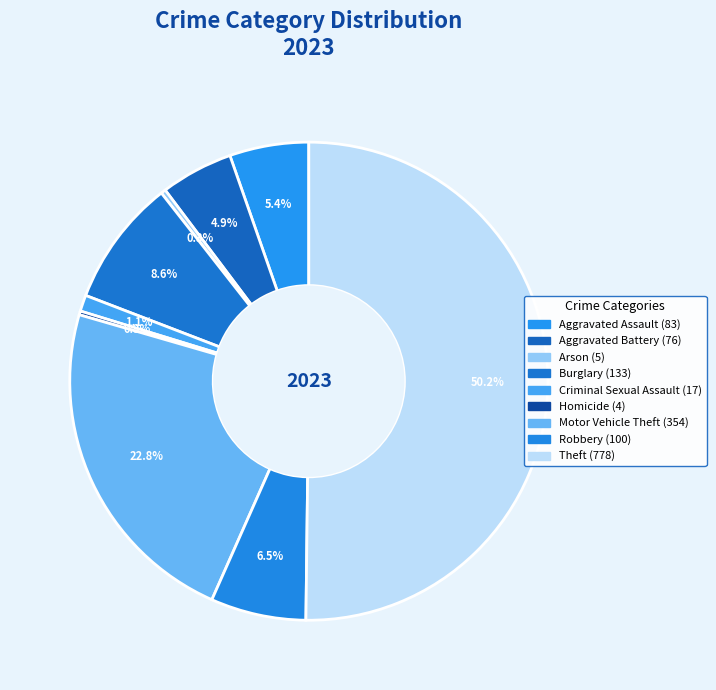

Which slice is the smallest?

Homicide